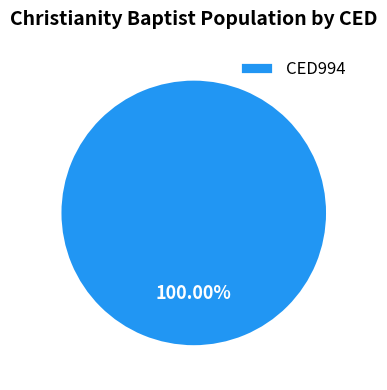

Rank the categories by value from highest to lowest.

CED994